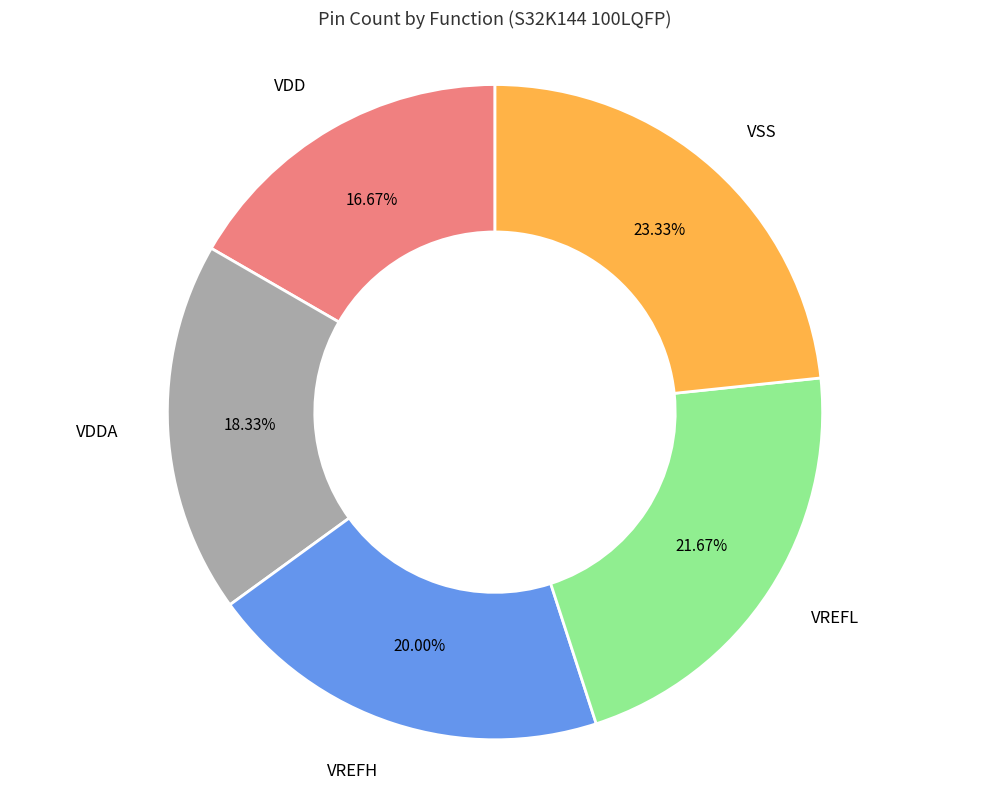

Does any single category account for the majority?

No